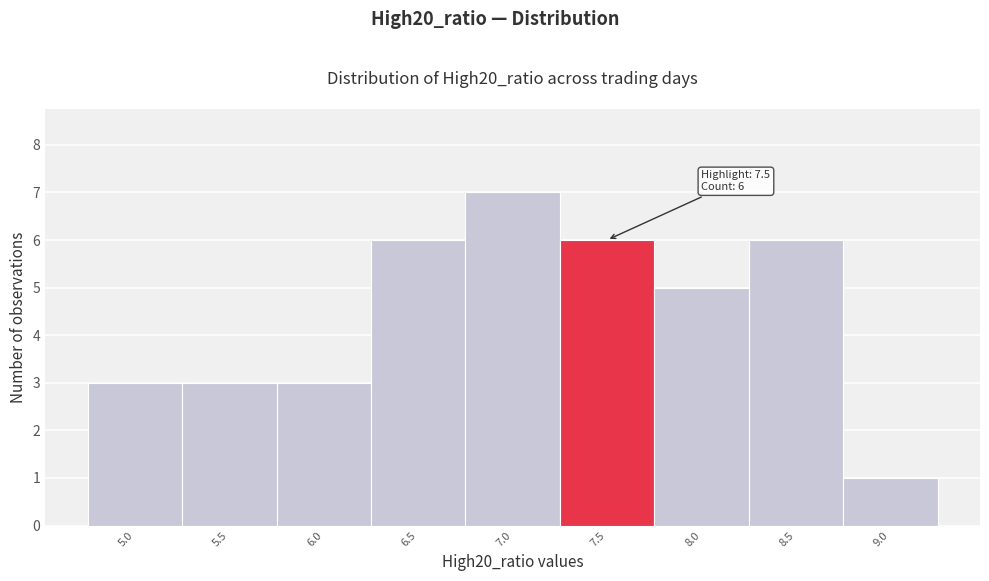

Reading left to right, extract all data points from this chart.

3	3	3	6	7	6	5	6	1